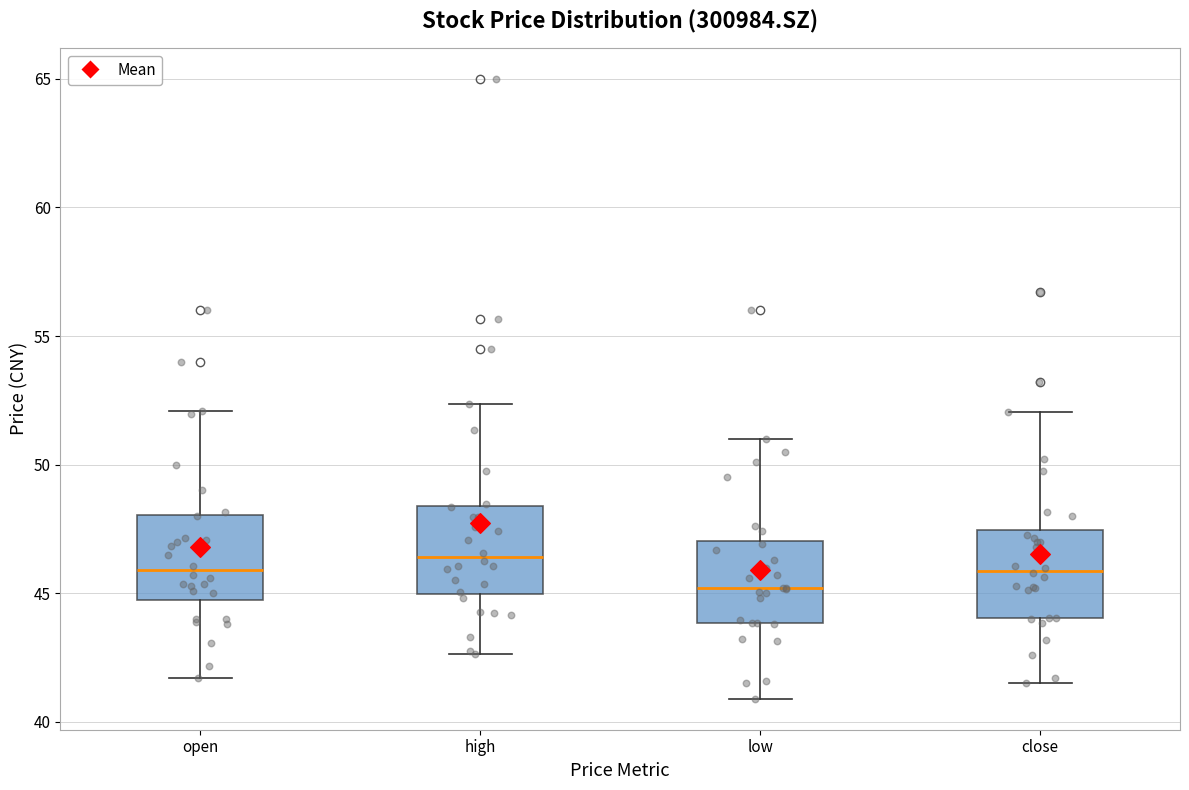

Reading left to right, transcribe this box plot: for each box, give where its median line is, the range the box spans, and where its two whiskers end, as read against the y-axis. The values are not printed on the chart, so give them approximately, as read against the axis.

open: median 46.0, box 45.0 to 48.0, whiskers 41.5 to 52.0
high: median 46.5, box 45.0 to 48.5, whiskers 42.5 to 52.5
low: median 45.0, box 44.0 to 47.0, whiskers 41.0 to 51.0
close: median 46.0, box 44.0 to 47.5, whiskers 41.5 to 52.0